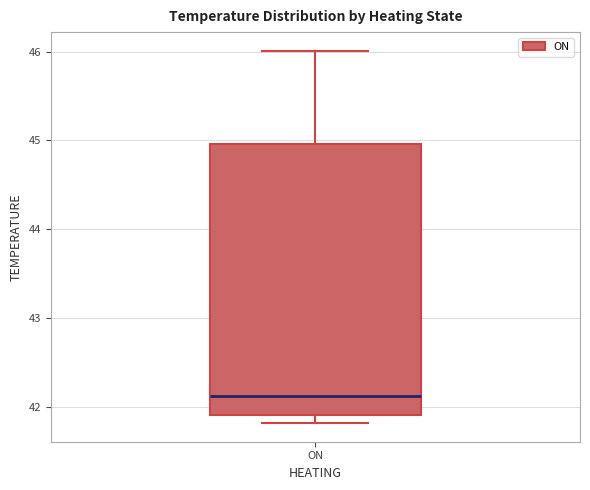

Transcribe this box plot: give where the median line is, the range the box spans, and where the two whiskers end, as read against the y-axis. The values are not printed on the chart, so give them approximately, as read against the axis.

median 42.1, box 41.9 to 45.0, whiskers 41.8 to 46.0